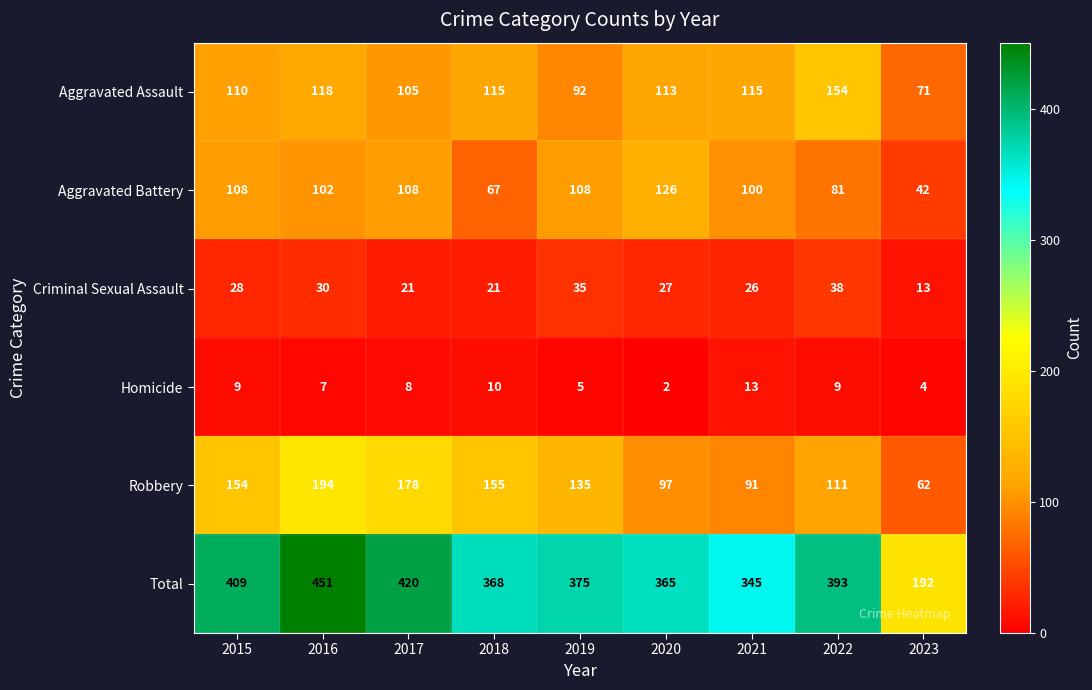

Which series changed the most between 2019 and 2020?

Robbery